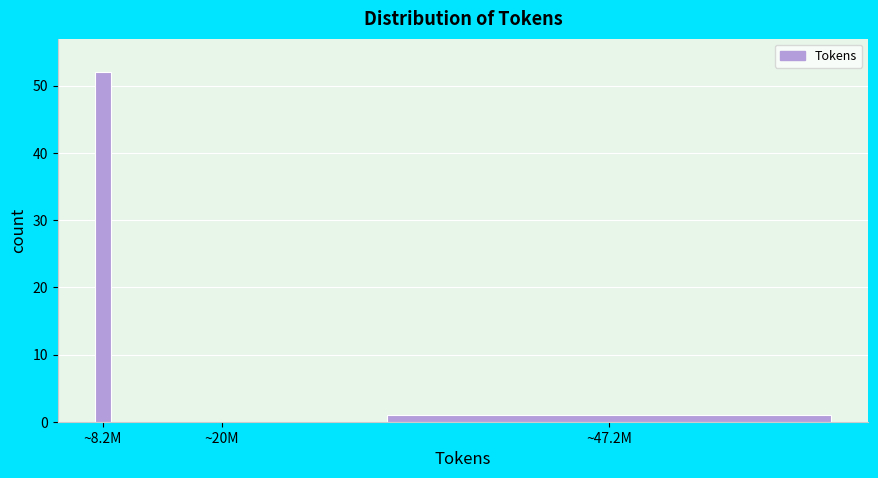

Reading left to right, transcribe all the data shown in this chart.

~8.2M=52	~20M=0	~47.2M=1